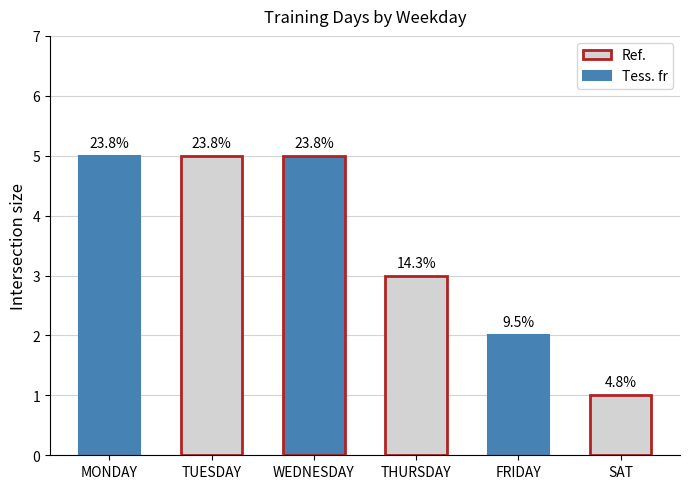

What is the difference between the values at FRIDAY and THURSDAY?

1